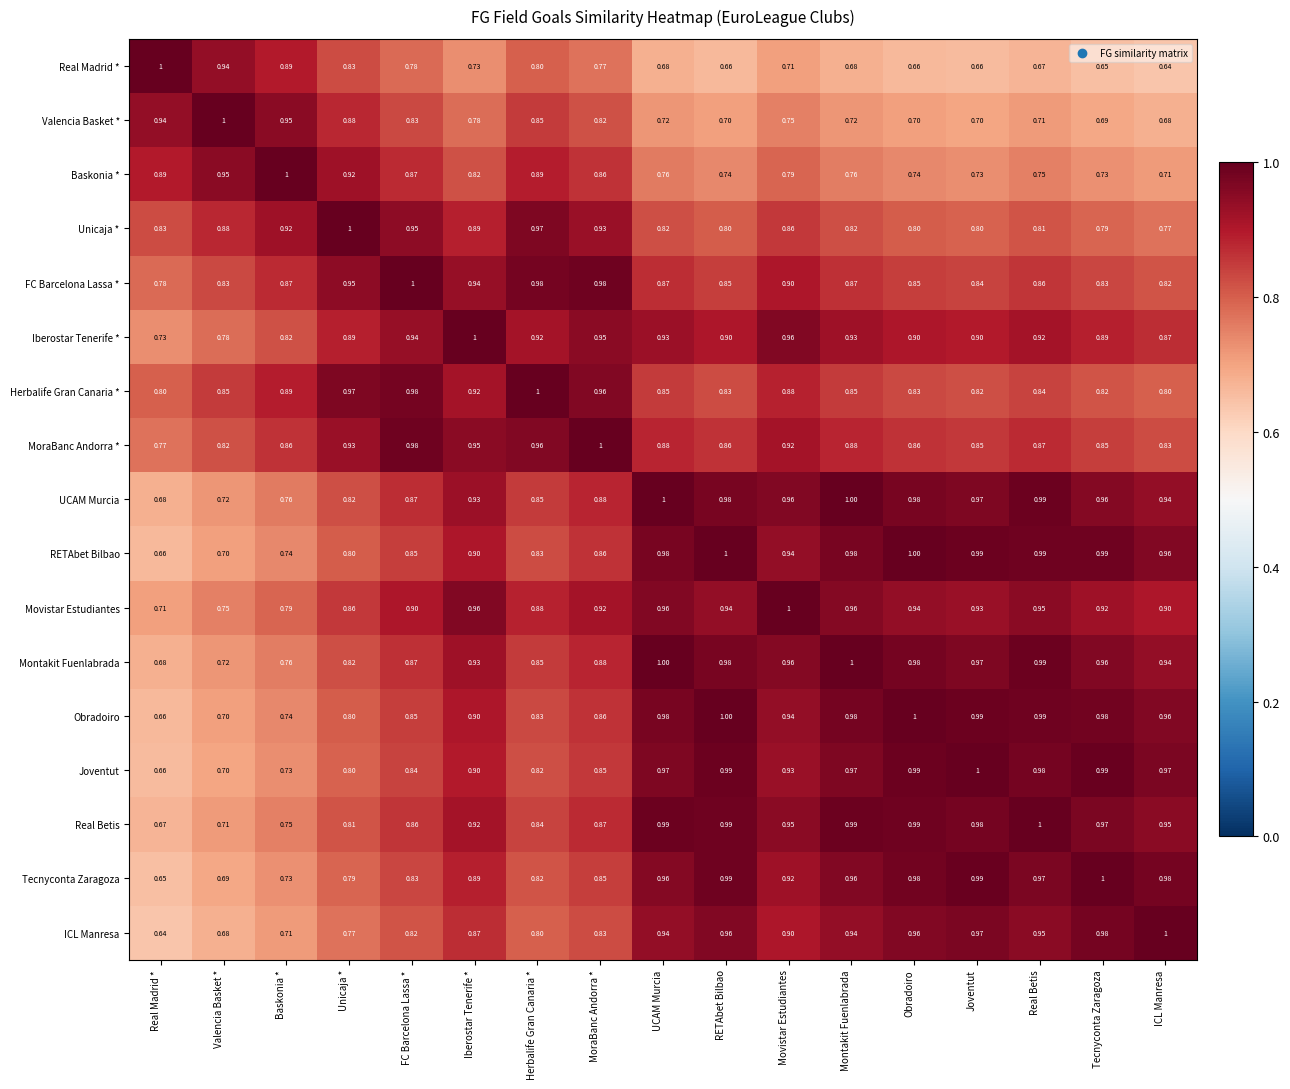

Which category has the highest value in the Real Madrid * series?

Real Madrid *